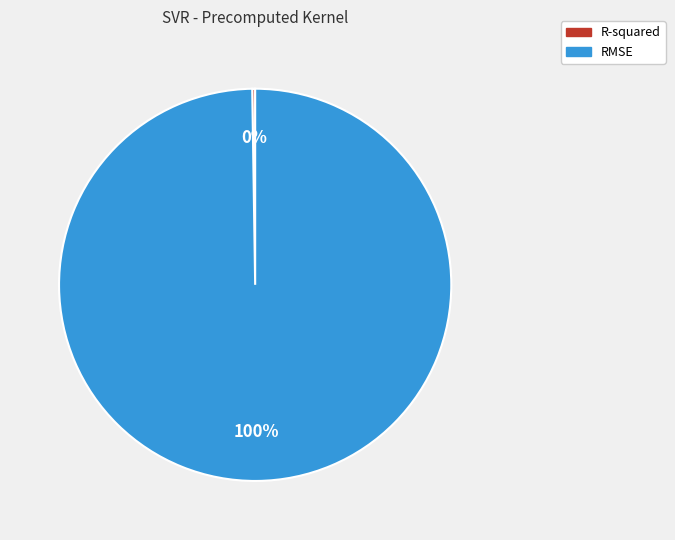

What is the majority slice?

RMSE